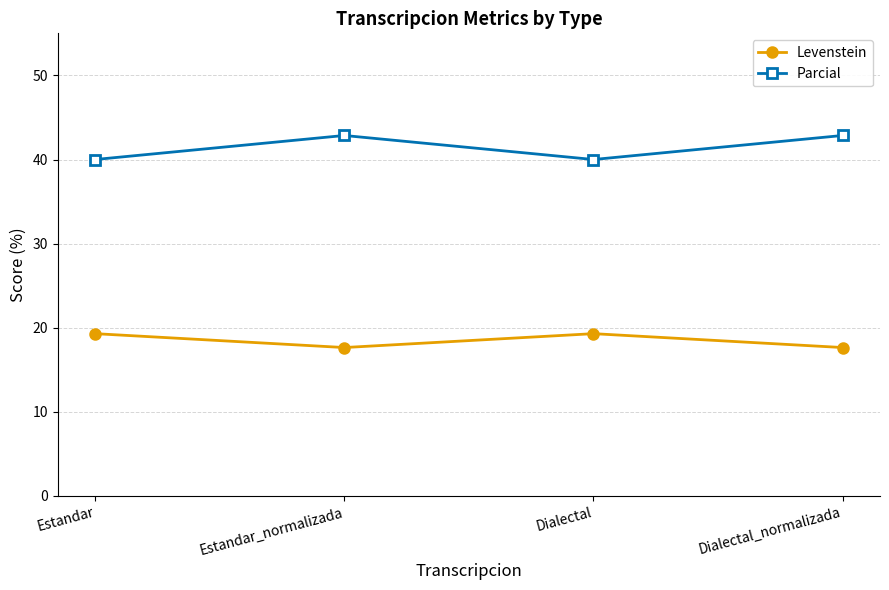

What are all the series names shown in the legend?

Levenstein, Parcial